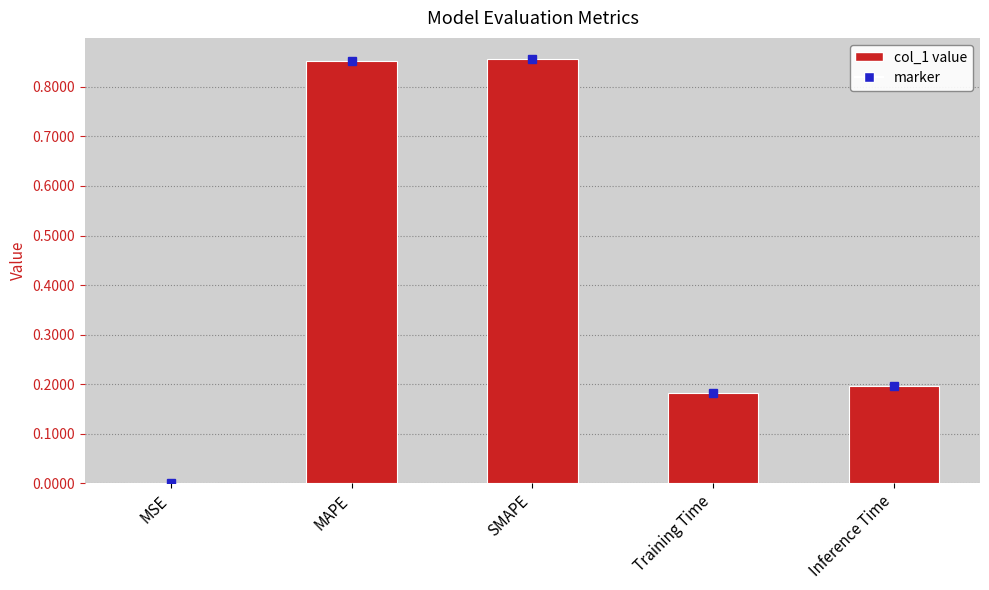

Between SMAPE and MSE, which is larger?

SMAPE